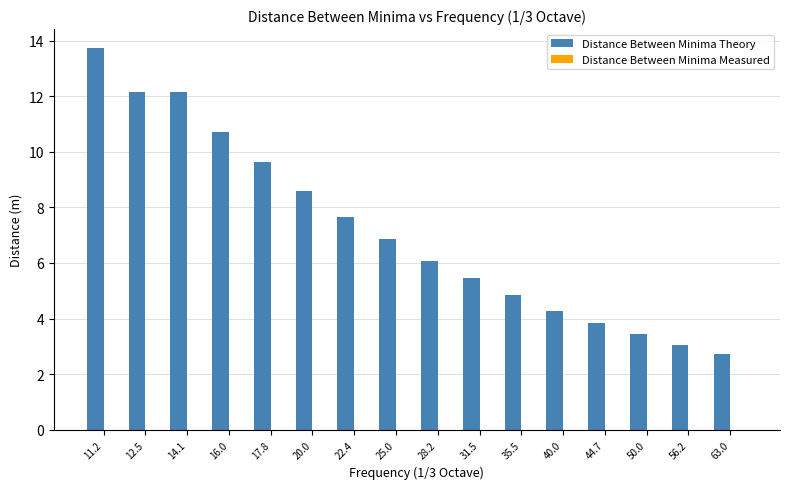

Read the value at 56.2.

3.1